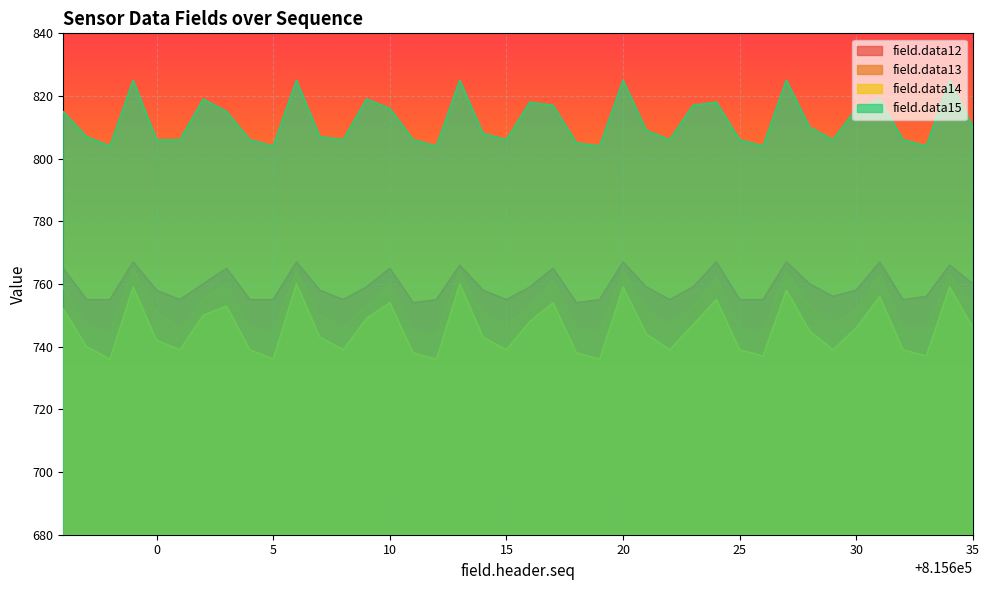

What is the lowest value of the field.data15 series?

804